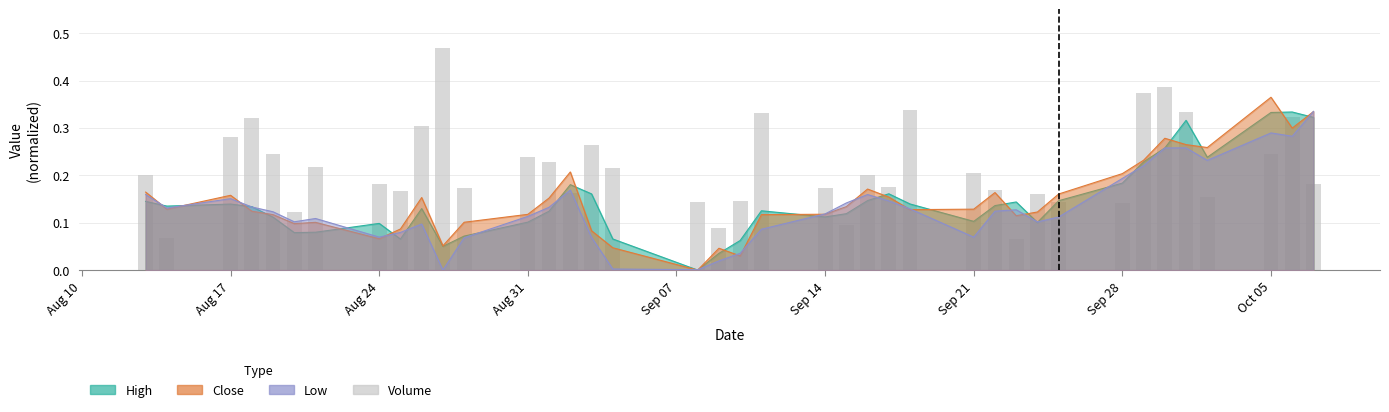

Are the bars horizontal?

No